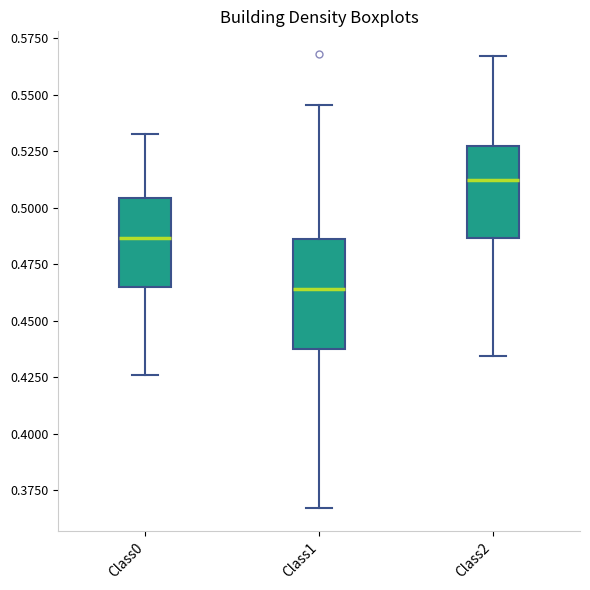

Reading left to right, transcribe this box plot: for each box, give where its median line is, the range the box spans, and where its two whiskers end, as read against the y-axis. The values are not printed on the chart, so give them approximately, as read against the axis.

Class0: median 0.485, box 0.465 to 0.505, whiskers 0.425 to 0.535
Class1: median 0.465, box 0.440 to 0.485, whiskers 0.365 to 0.545
Class2: median 0.510, box 0.485 to 0.525, whiskers 0.435 to 0.565